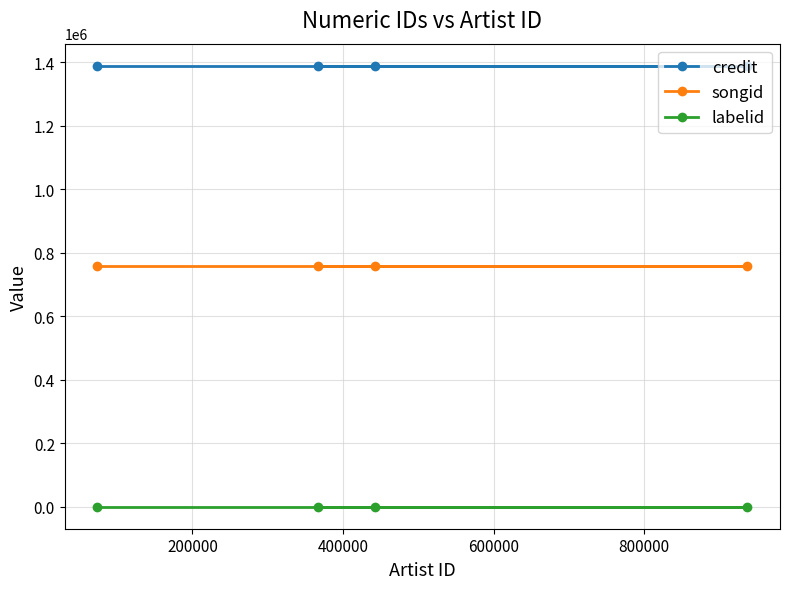

True or false: labelid has a value of 78 at 600000.

False